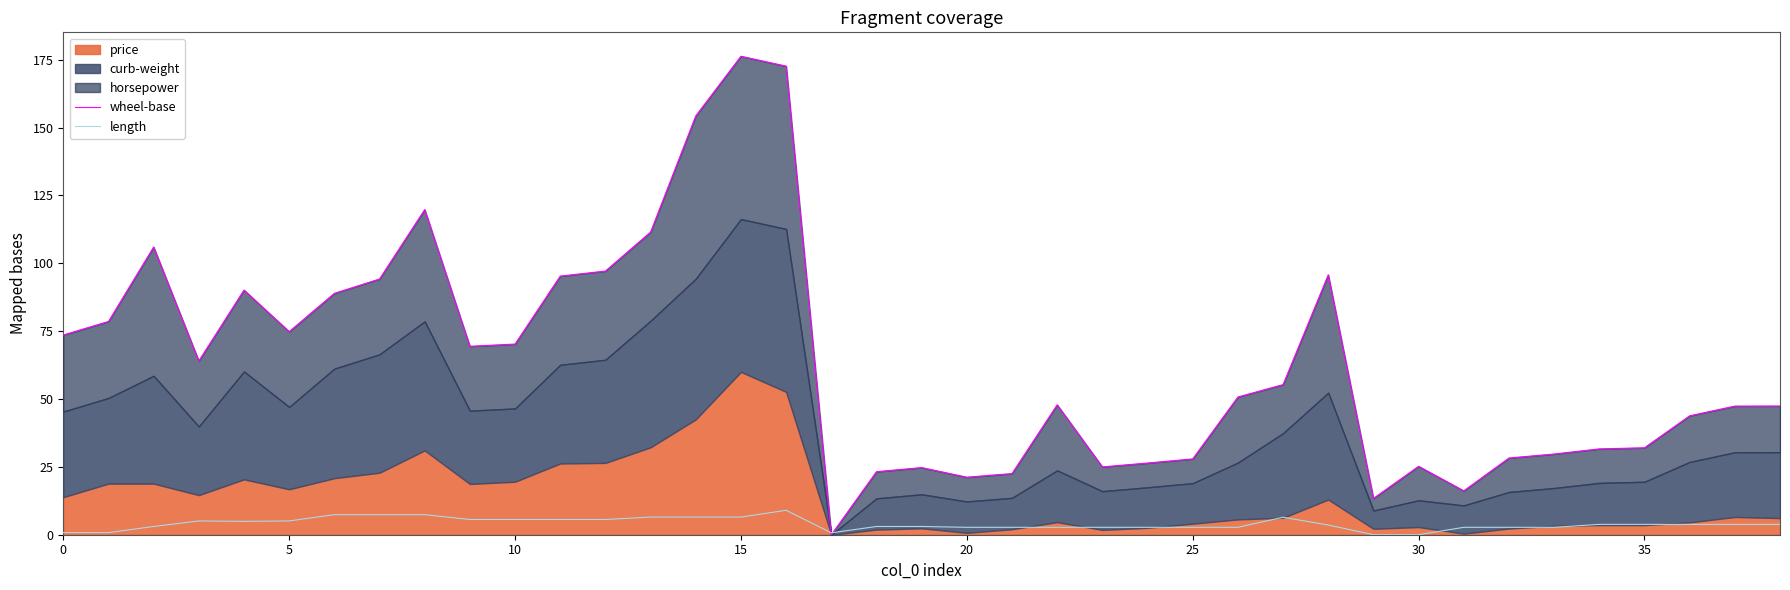

Which label corresponds to the largest value in the chart?

15